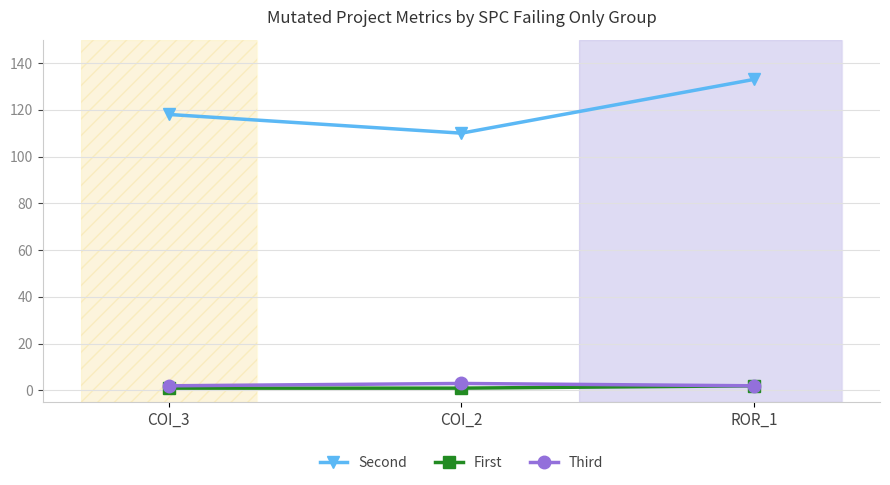

Count the number of data series in this chart.

3